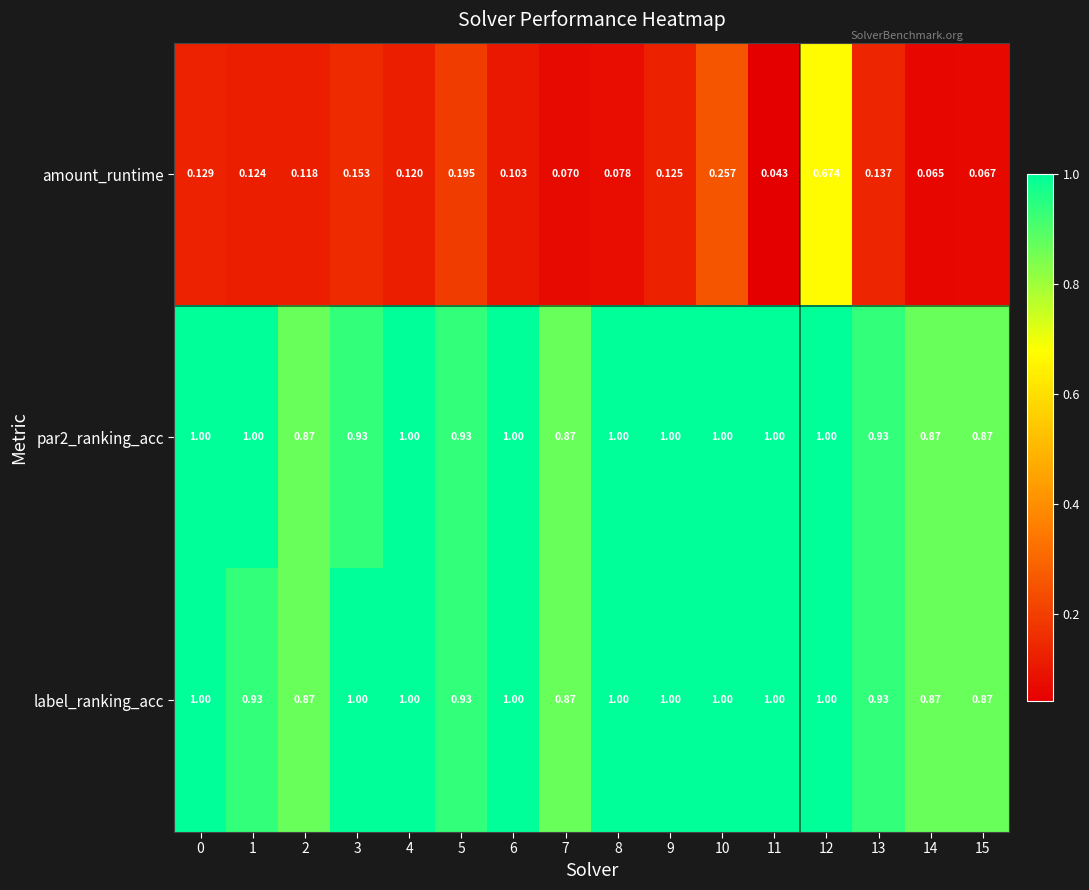

Which series has the widest spread of values?

amount_runtime